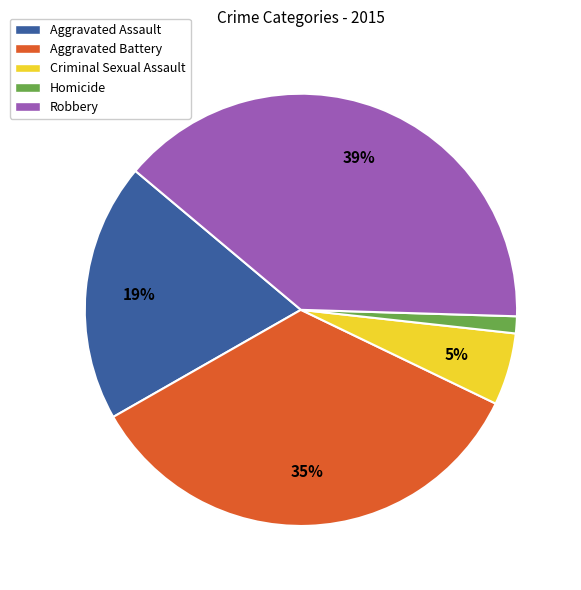

Rank the categories by value from highest to lowest.

Robbery, Aggravated Battery, Aggravated Assault, Criminal Sexual Assault, Homicide